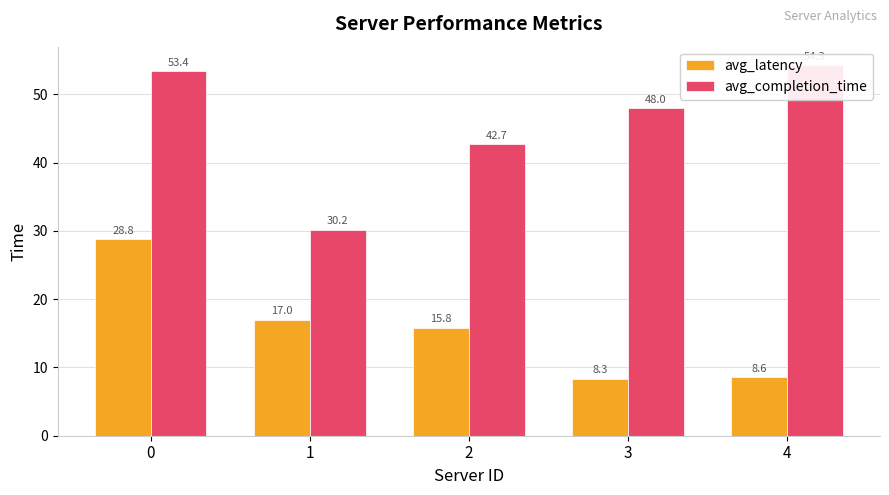

Rank the series by their average value, from lowest to highest.

avg_latency, avg_completion_time